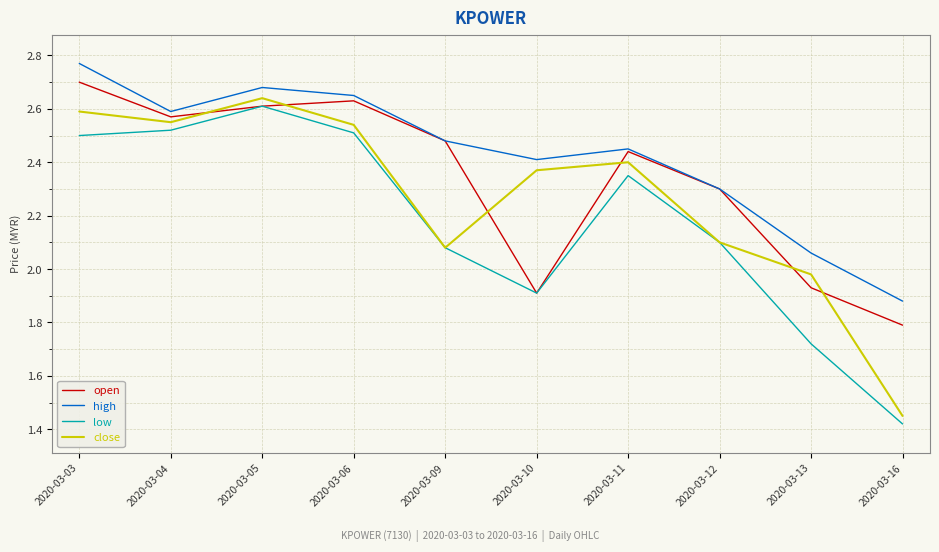

At which label does low first exceed 2?

2020-03-03